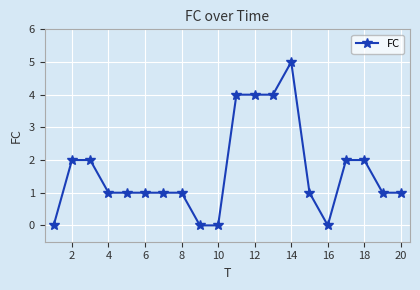

What is the sum of all values?

33